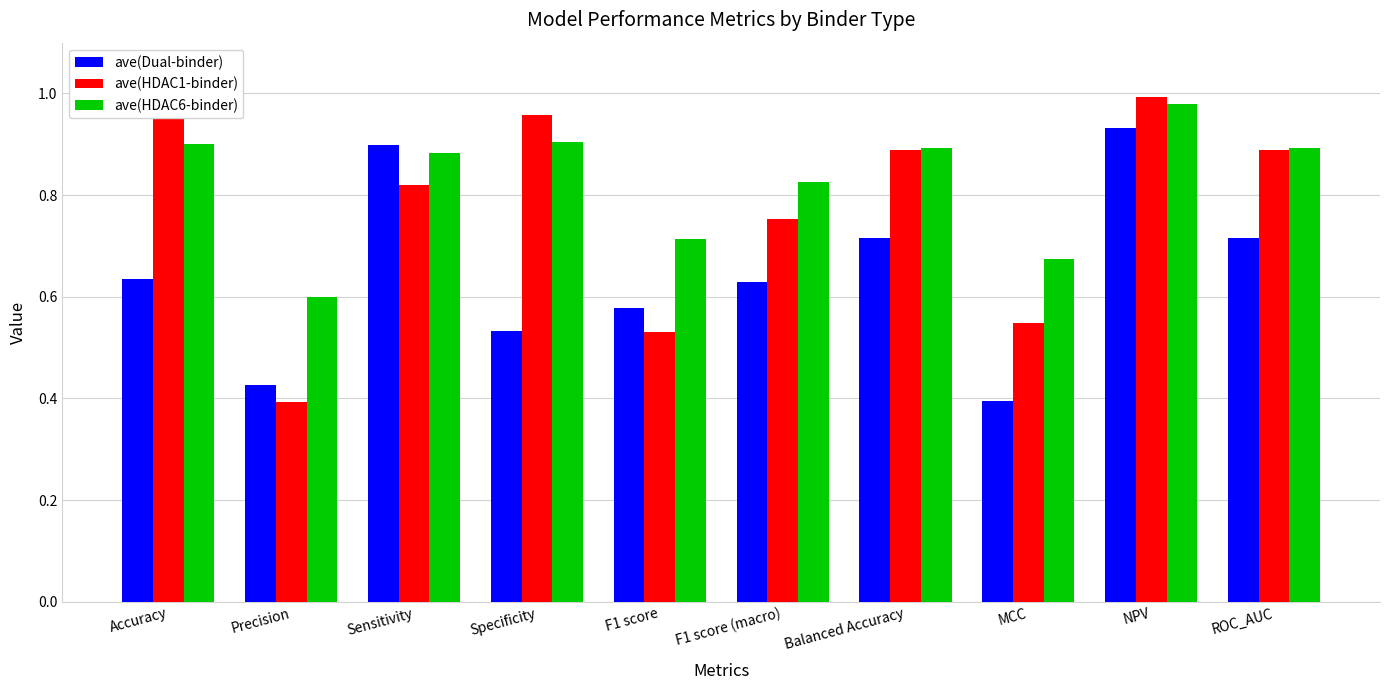

What is the difference between the ave(HDAC1-binder) values at Sensitivity and ROC_AUC?

0.1